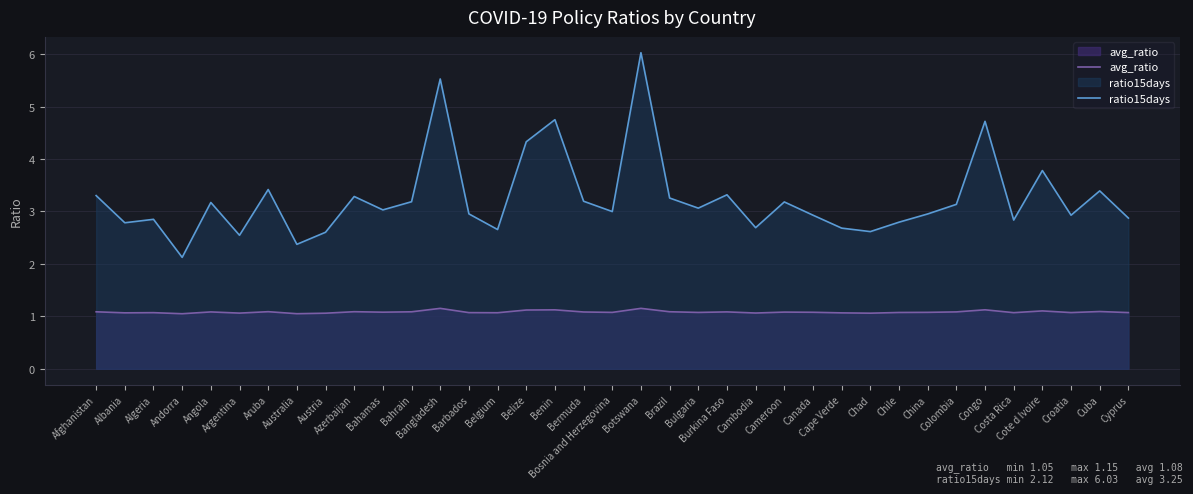

Reading left to right, what are all the values shown in this chart?

avg_ratio: 1.1	1.1	1.1	1.1	1.1	1.1	1.1	1.1	1.1	1.1	1.1	1.1	1.2	1.1	1.1	1.1	1.1	1.1	1.1	1.2	1.1	1.1	1.1	1.1	1.1	1.1	1.1	1.1	1.1	1.1	1.1	1.1	1.1	1.1	1.1	1.1	1.1
ratio15days: 3.3	2.8	2.9	2.1	3.2	2.5	3.4	2.4	2.6	3.3	3.0	3.2	5.5	3.0	2.7	4.3	4.8	3.2	3.0	6.0	3.3	3.1	3.3	2.7	3.2	2.9	2.7	2.6	2.8	3.0	3.1	4.7	2.8	3.8	2.9	3.4	2.9